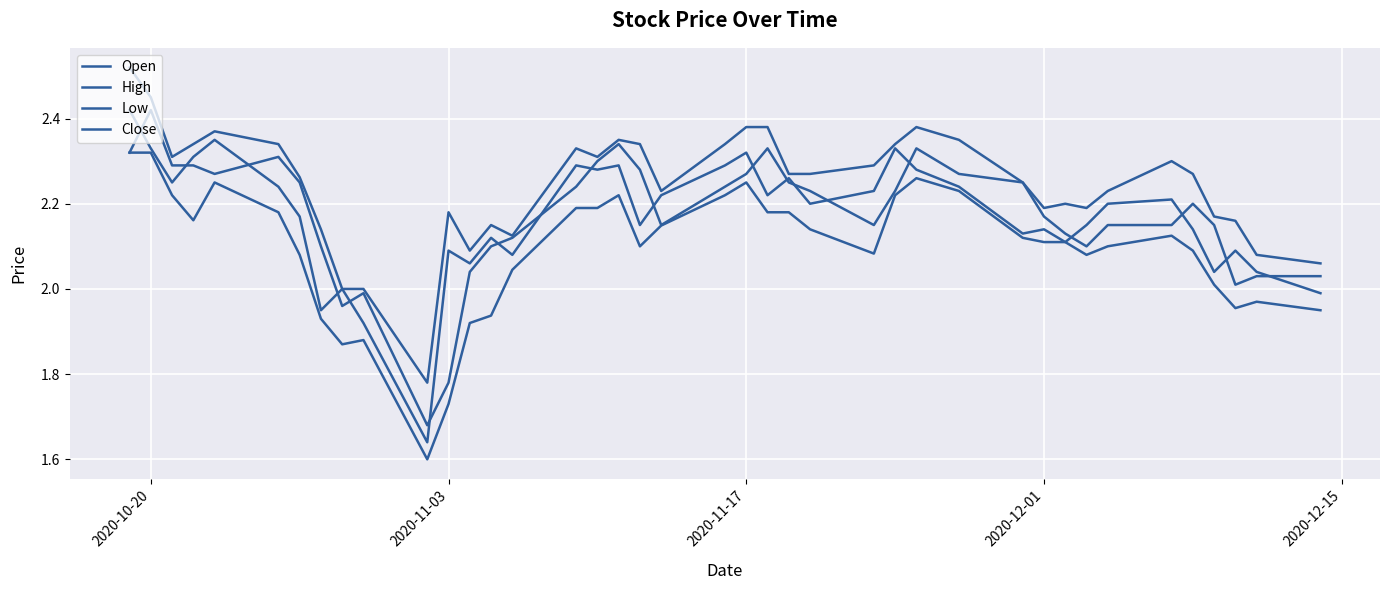

Does the chart display data point markers on the line(s)?

No